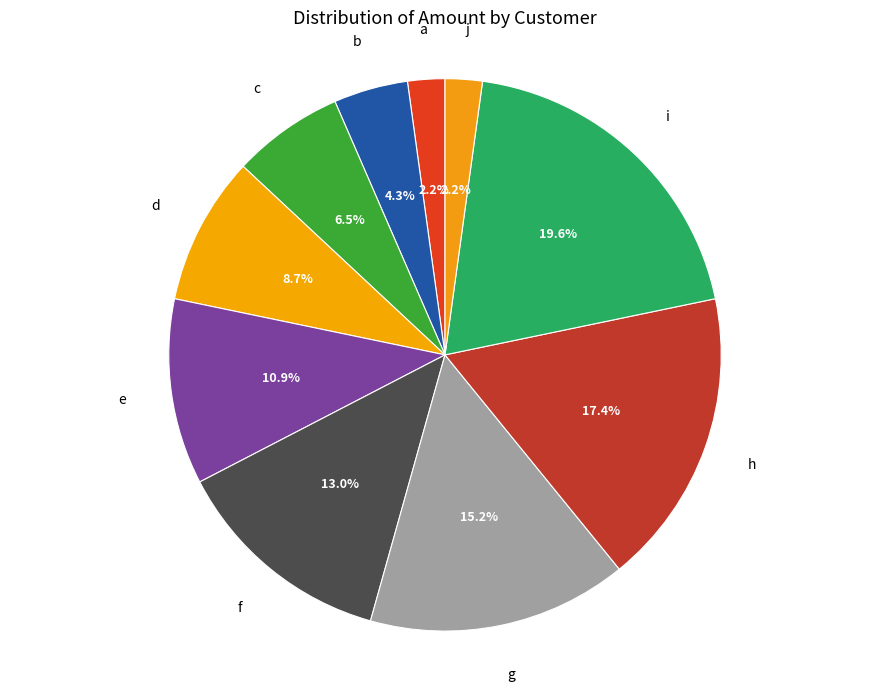

Which slice is the largest?

i